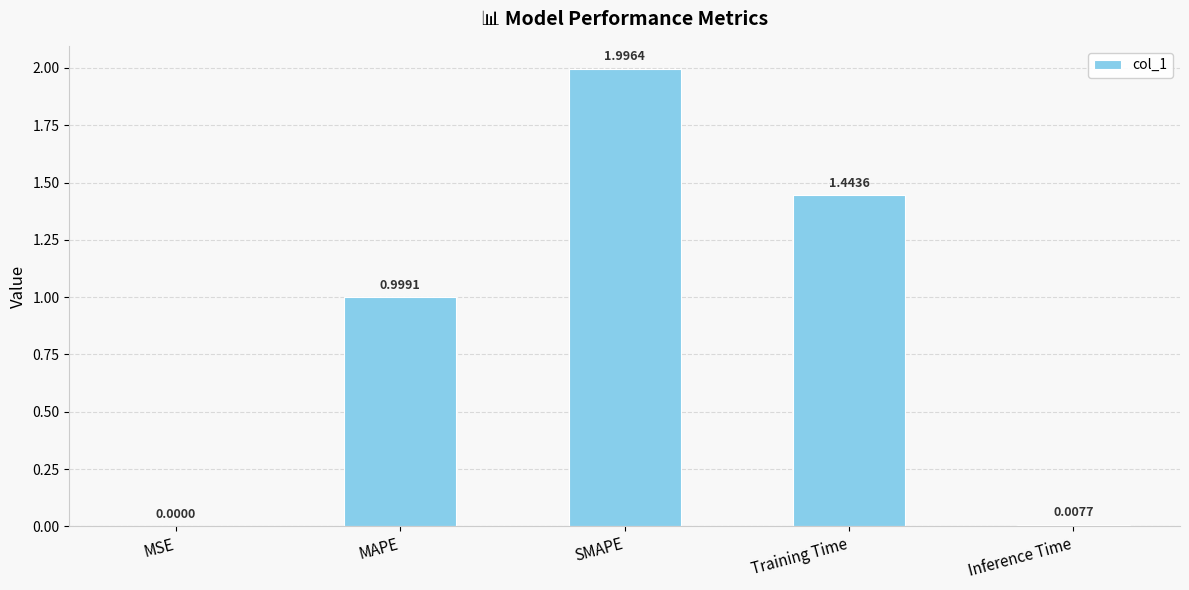

Count the number of categories in the chart.

5